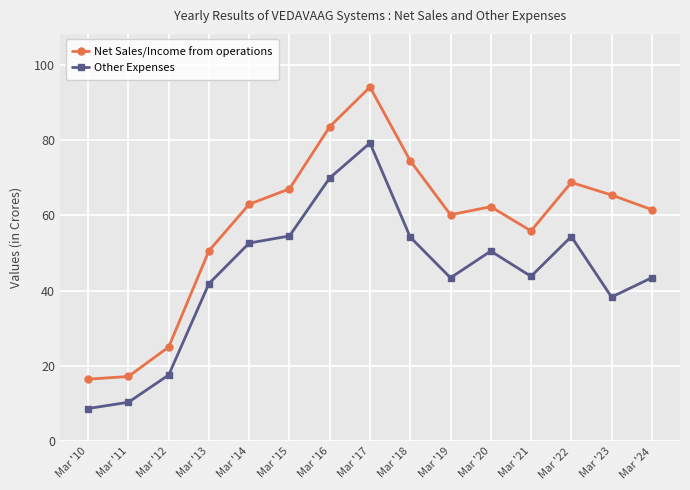

What is the sum of the Net Sales/Income from operations values at Mar '24 and Mar '20?

123.9